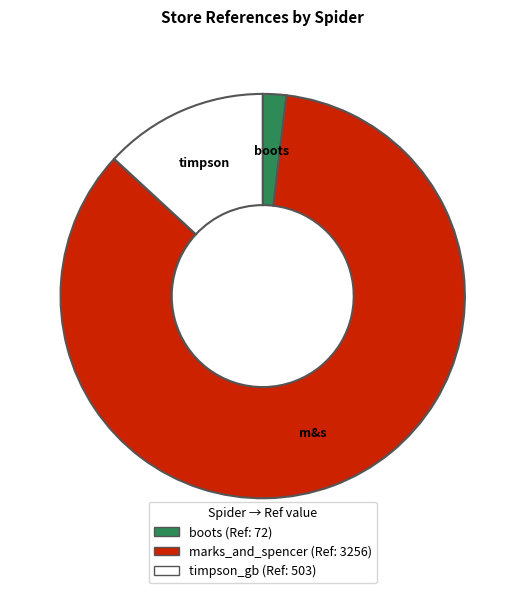

What is the largest slice in the pie chart?

marks_and_spencer